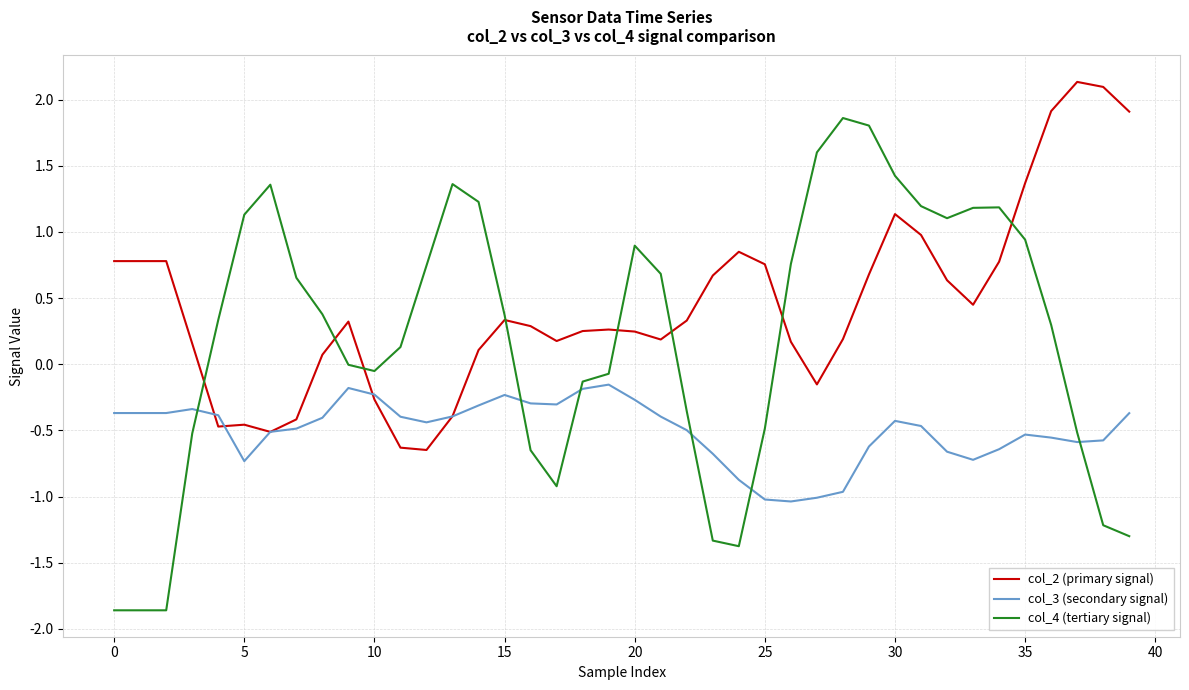

Which series has the largest total across all categories?

col_2 (primary signal)